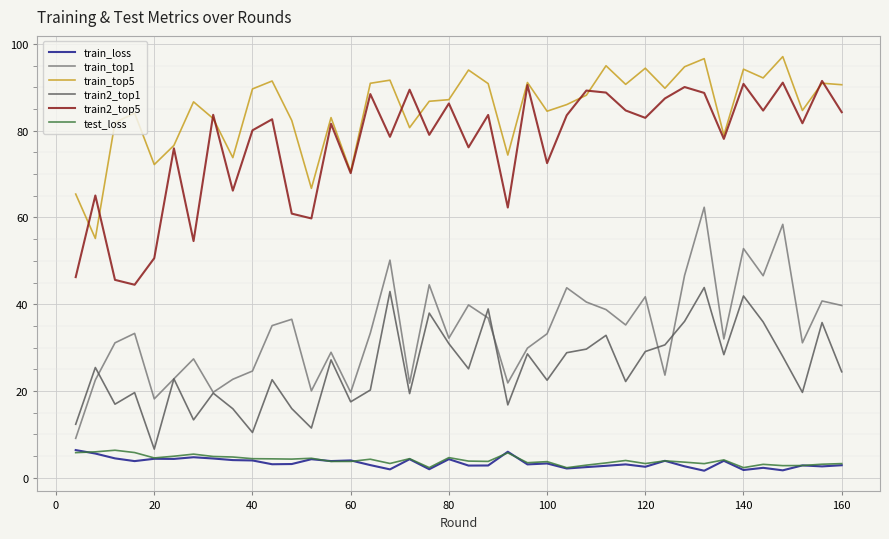

True or false: train2_top1 and train_top5 intersect in this chart.

False